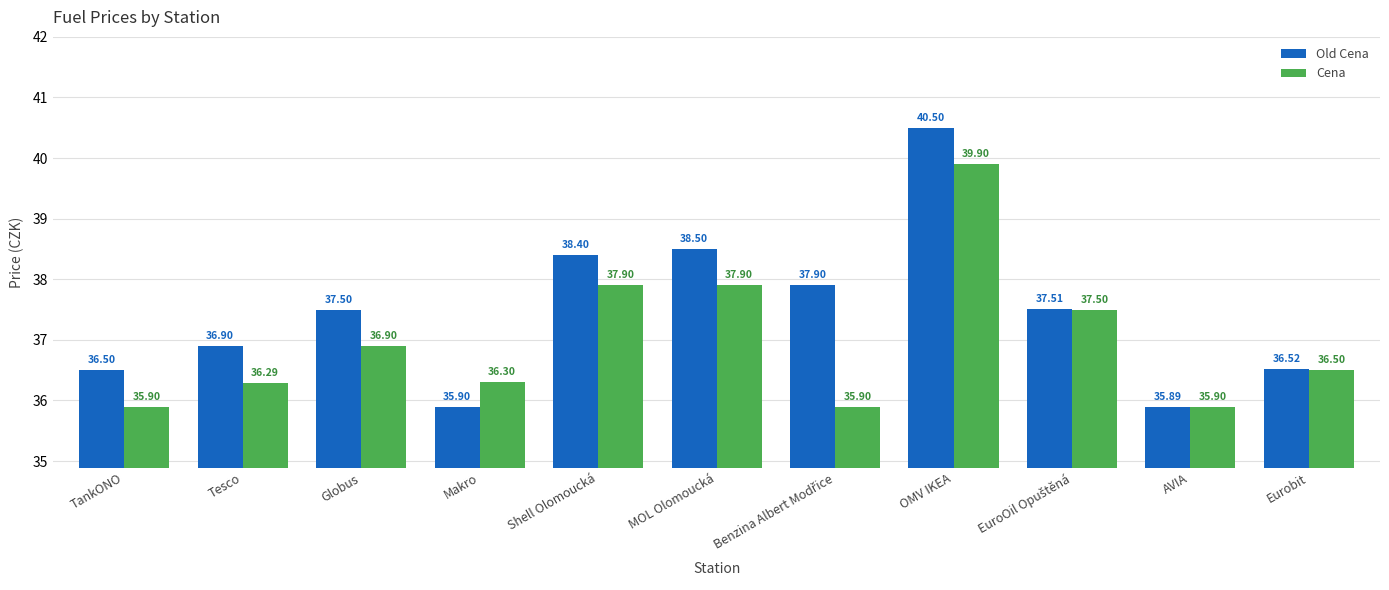

Count the number of data series in this chart.

2